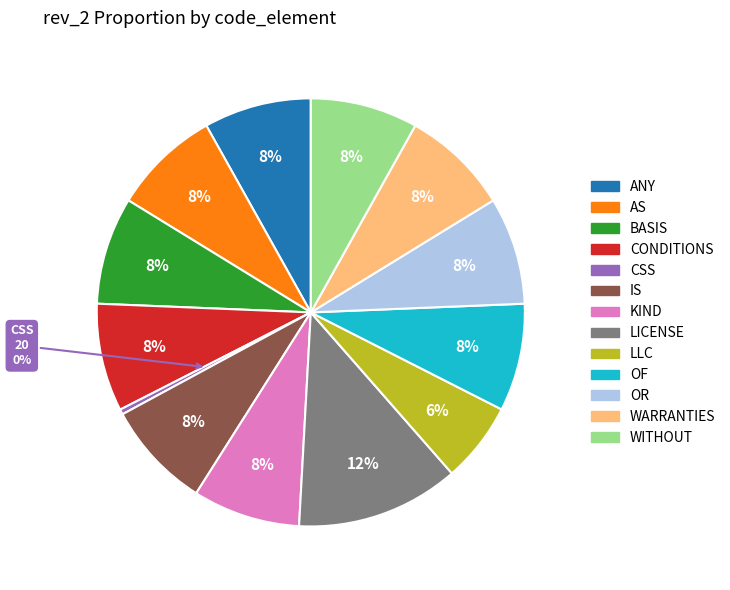

Does any single category account for the majority?

No